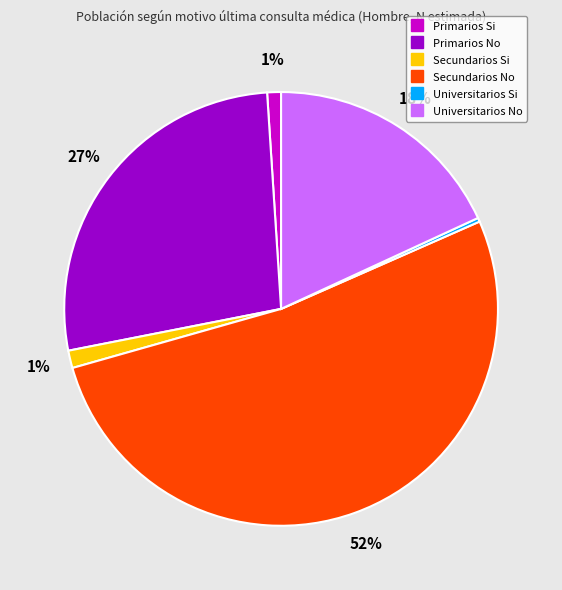

The Secundarios Si slice represents 1% of the pie. True or false?

True